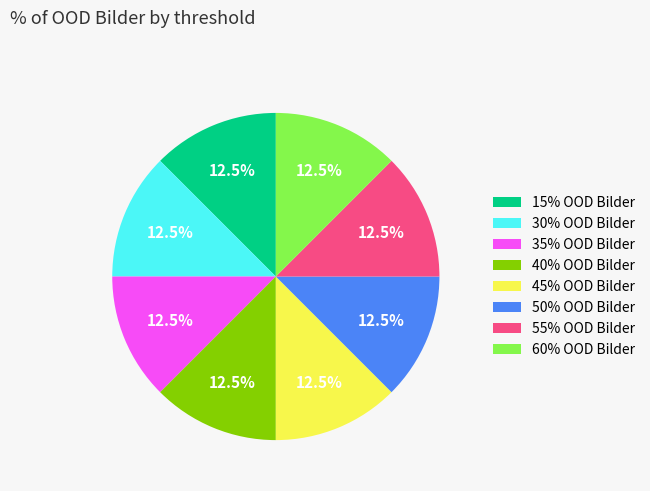

How many slices are in this pie chart?

8